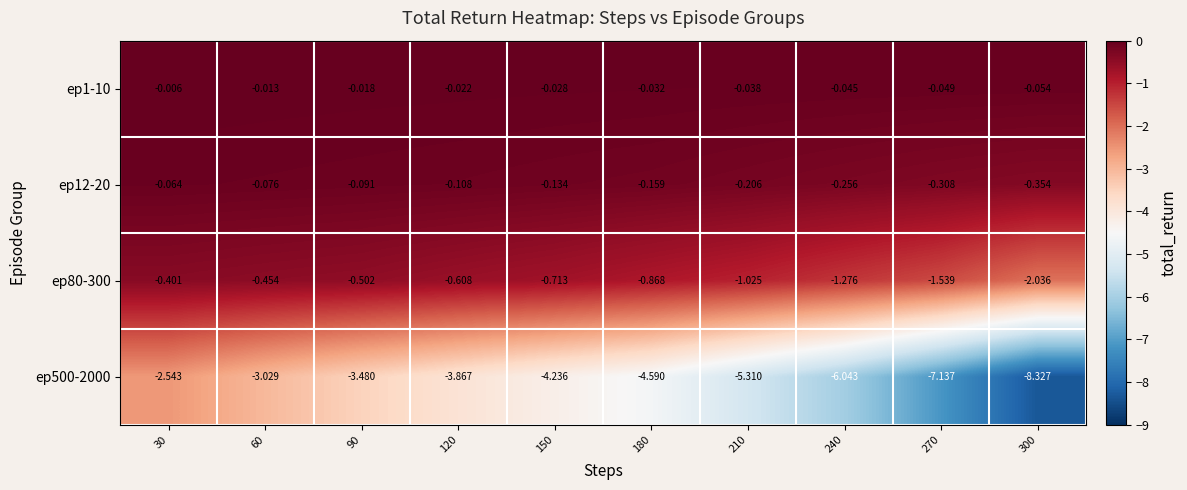

Rank the series by their maximum value, from lowest to highest.

ep500-2000, ep80-300, ep12-20, ep1-10